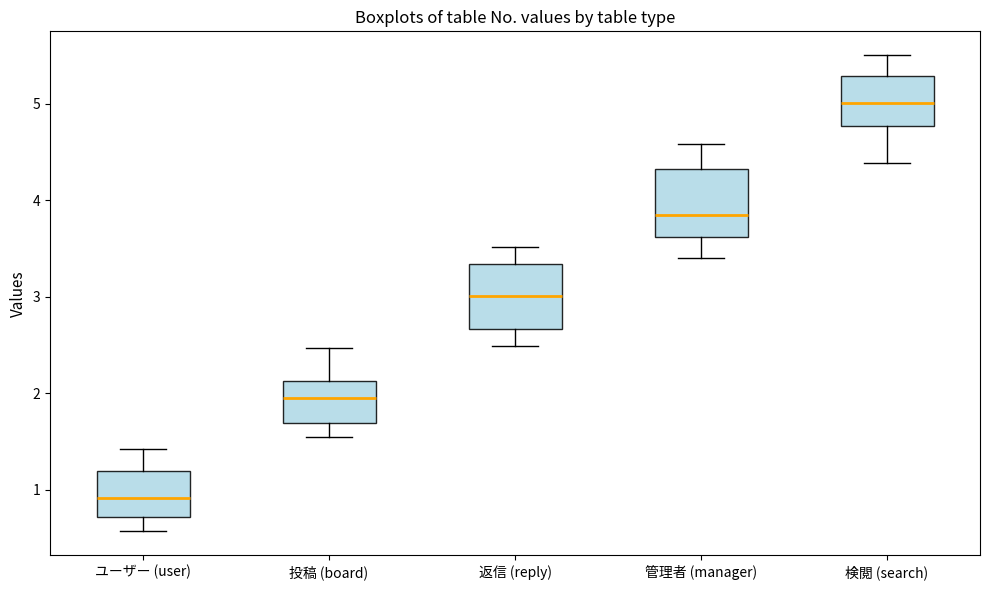

Which box has the lowest median line?

ユーザー (user)